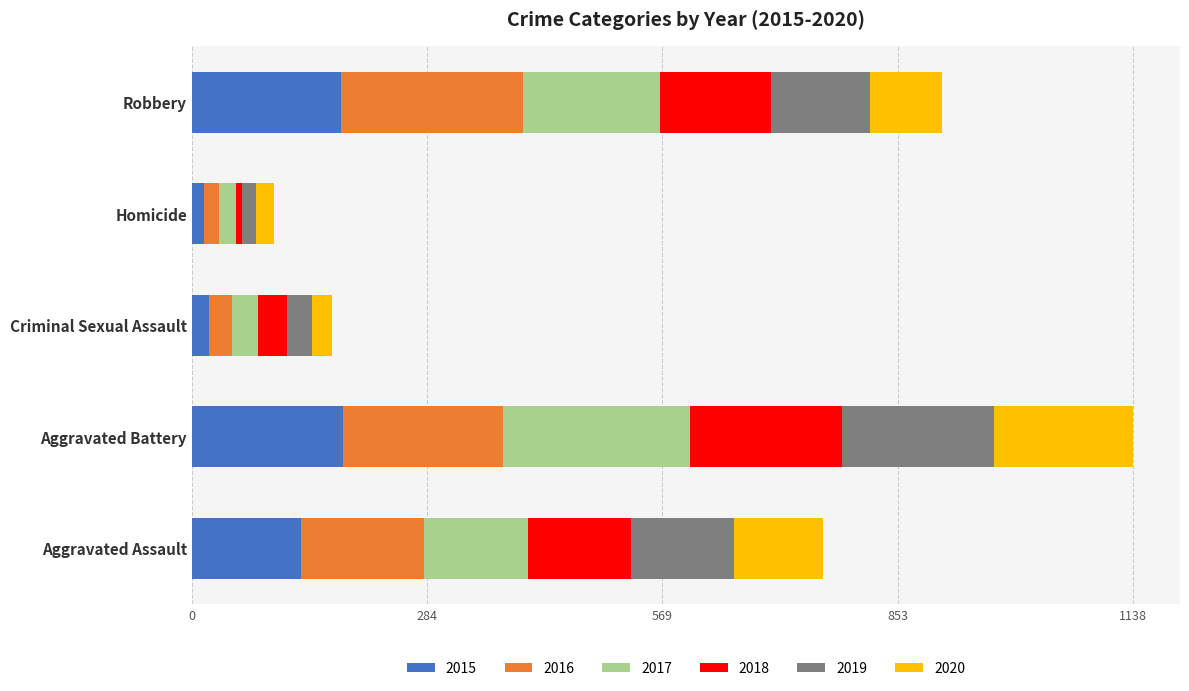

At which category is the sum across all series the highest?

Aggravated Battery